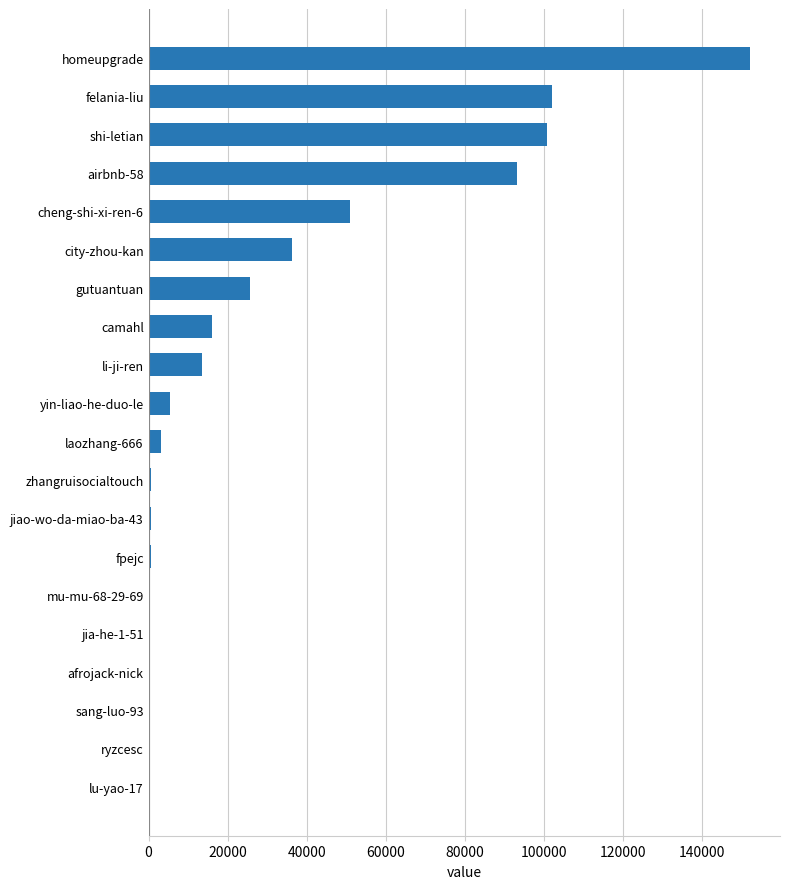

Between li-ji-ren and sang-luo-93, which is larger?

li-ji-ren